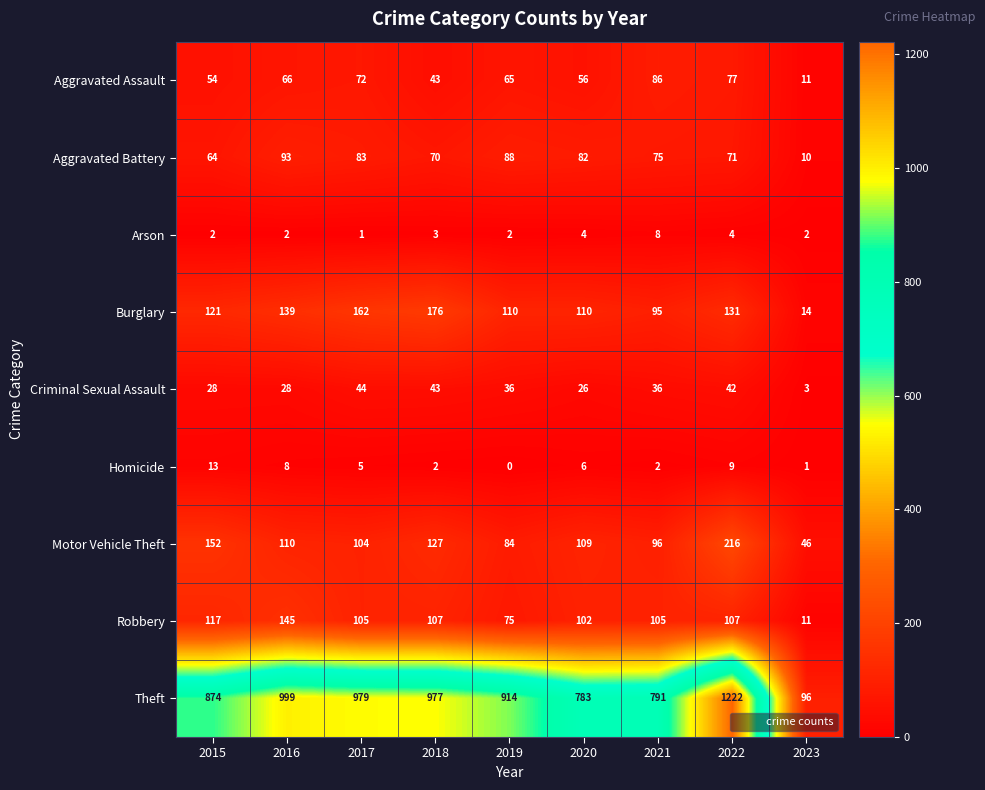

Where does the Robbery series first go above 105?

2015